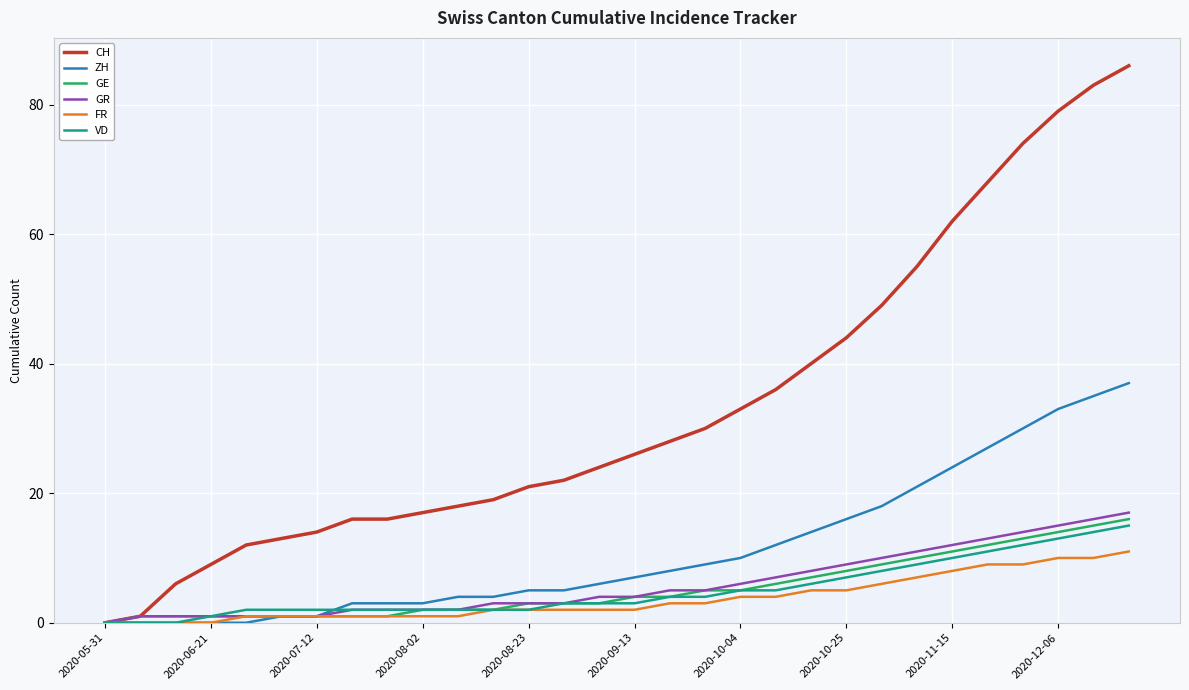

Which series has the widest spread of values?

CH